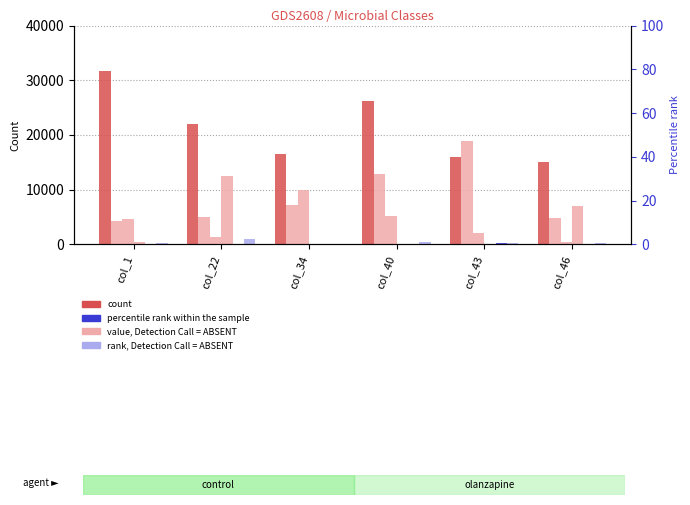

What is the approximate value of Bacteroidetes_Bacteroidia at col_34, to the nearest 10?

16480